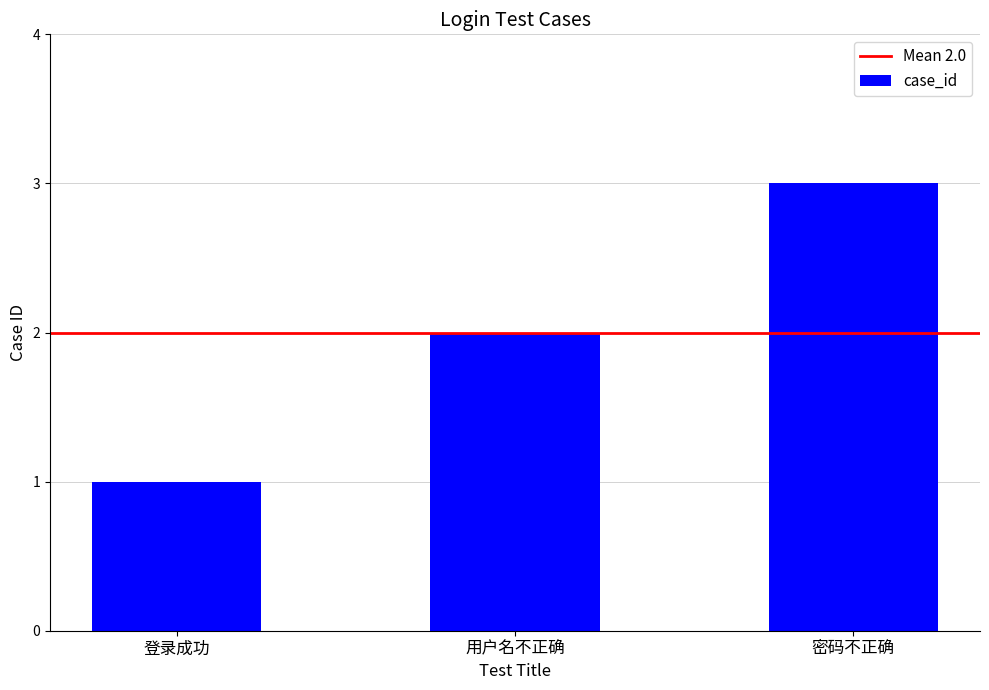

Is it true that the value at 密码不正确 is 3?

True